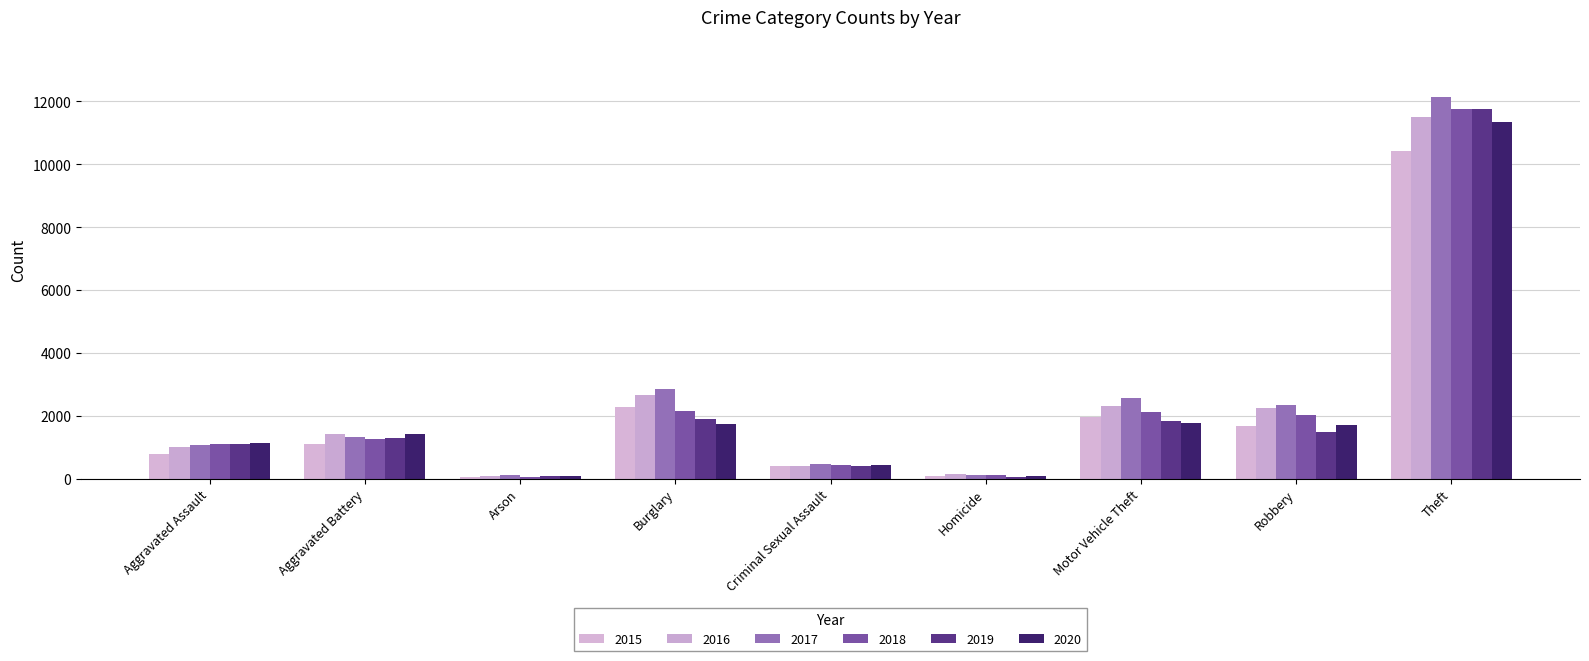

What is the label of the 2nd bar from the left?

Aggravated Battery